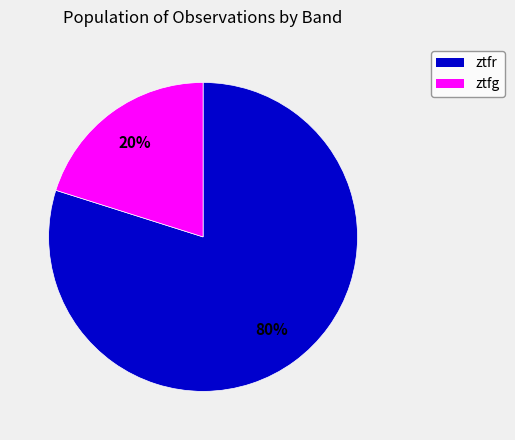

Between ztfr and ztfg, which is larger?

ztfr